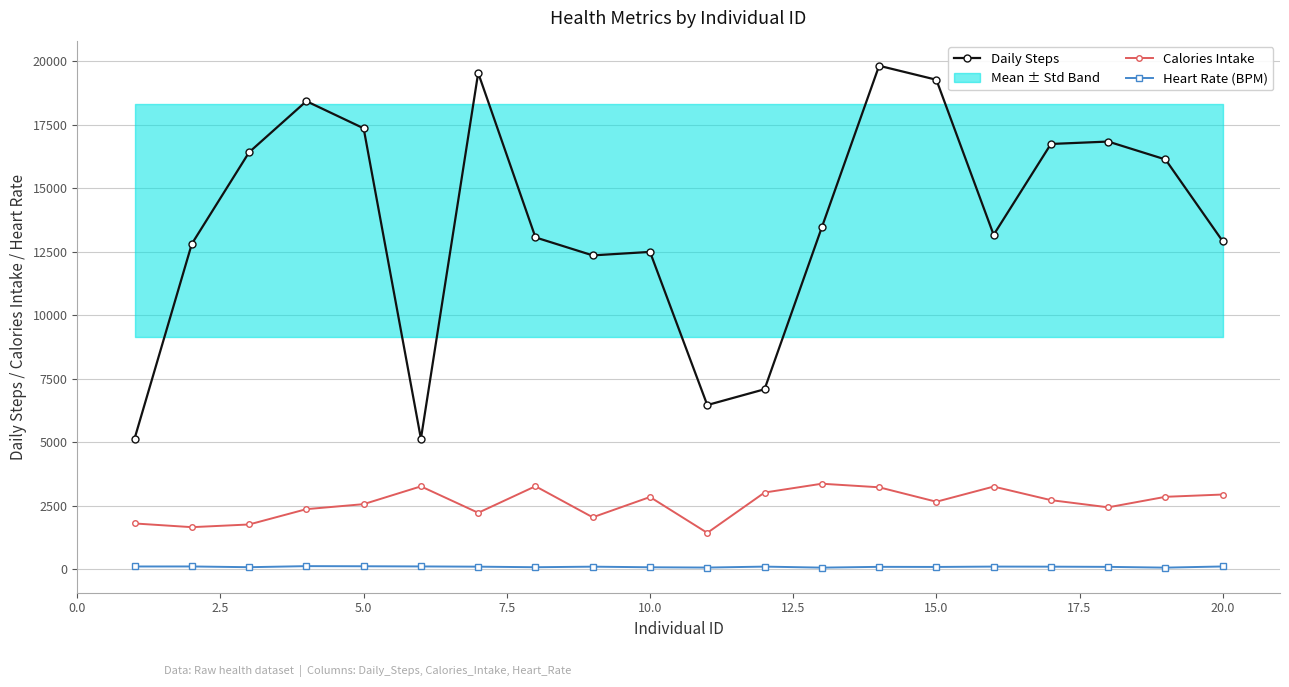

The Daily Steps series shows 17351 at 5.0. True or false?

True